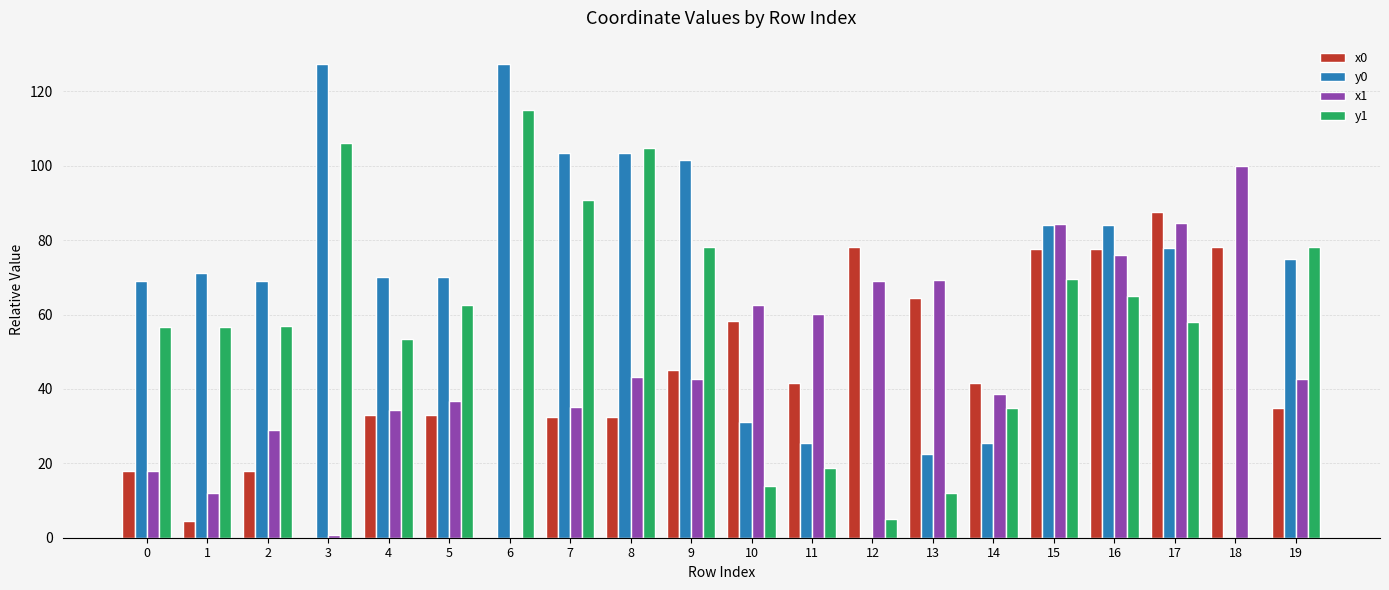

What is the greatest value displayed?

127.3